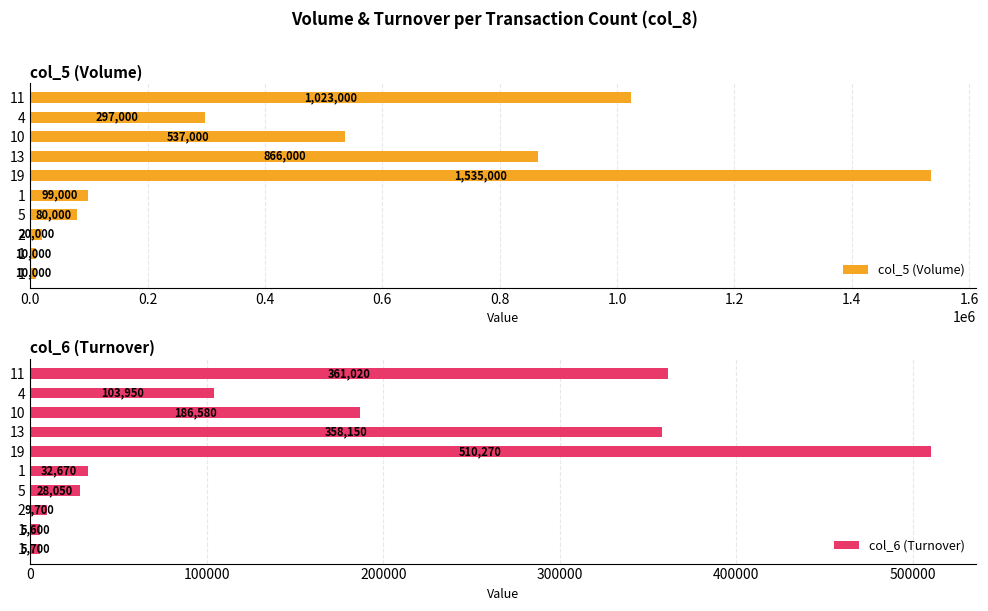

What is the average value of the col_5 (Volume) series?

447700